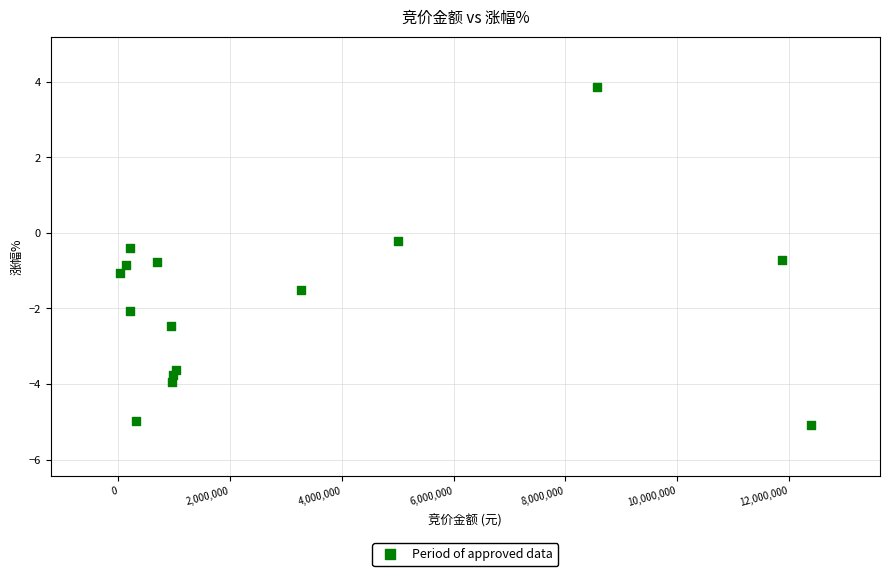

What is the range of Y values (max minus min)?

8.9